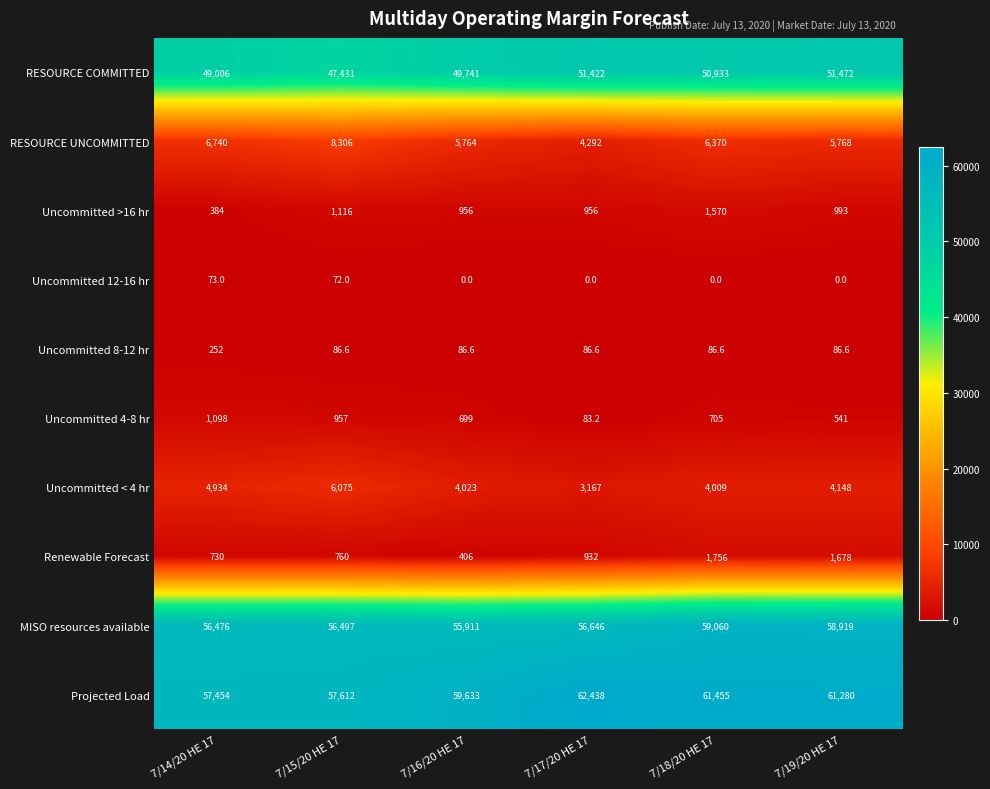

True or false: Uncommitted 8-12 hr has a value of 252.0 at 7/14/20 HE 17.

True